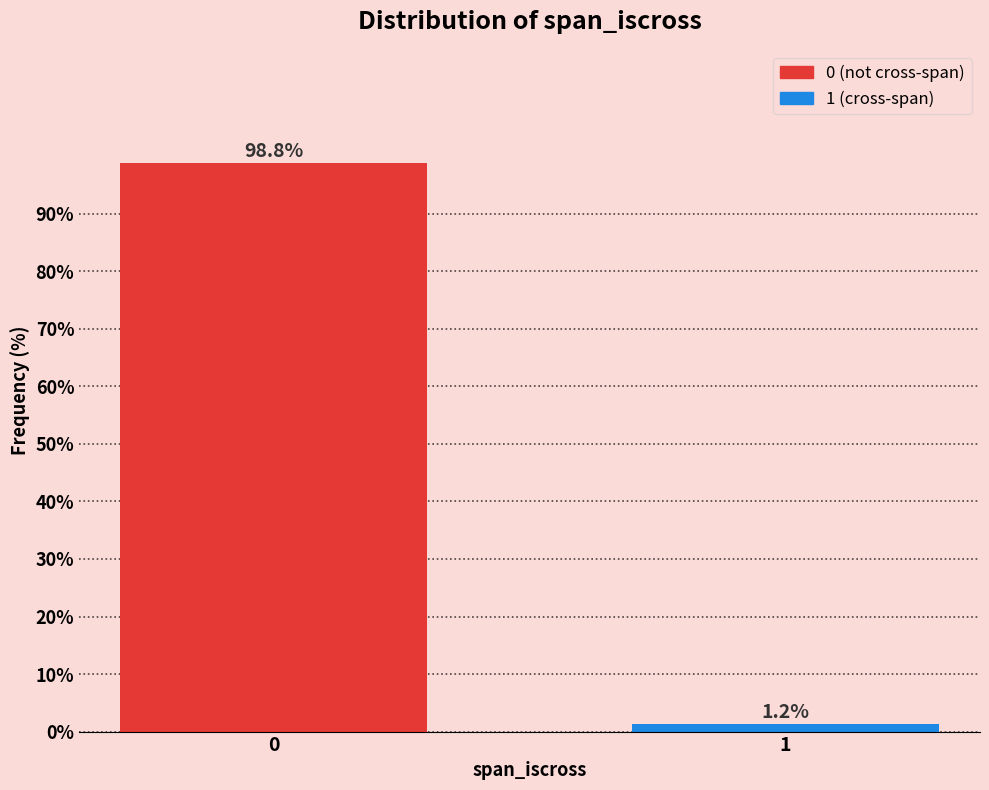

What is the value of the 1st bar from the left?

98.8